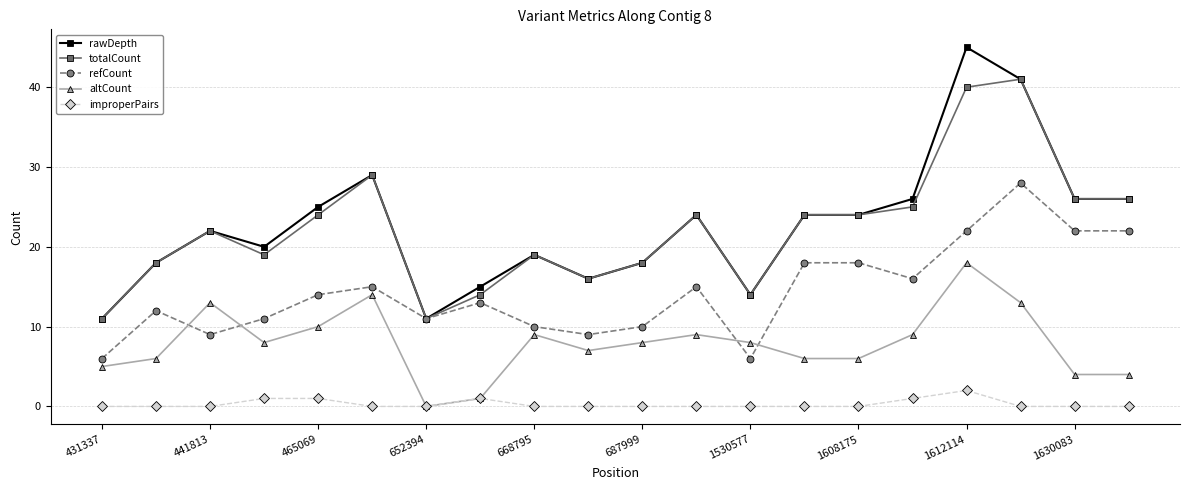

List the series in order of their peak value, highest first.

rawDepth, totalCount, refCount, altCount, improperPairs